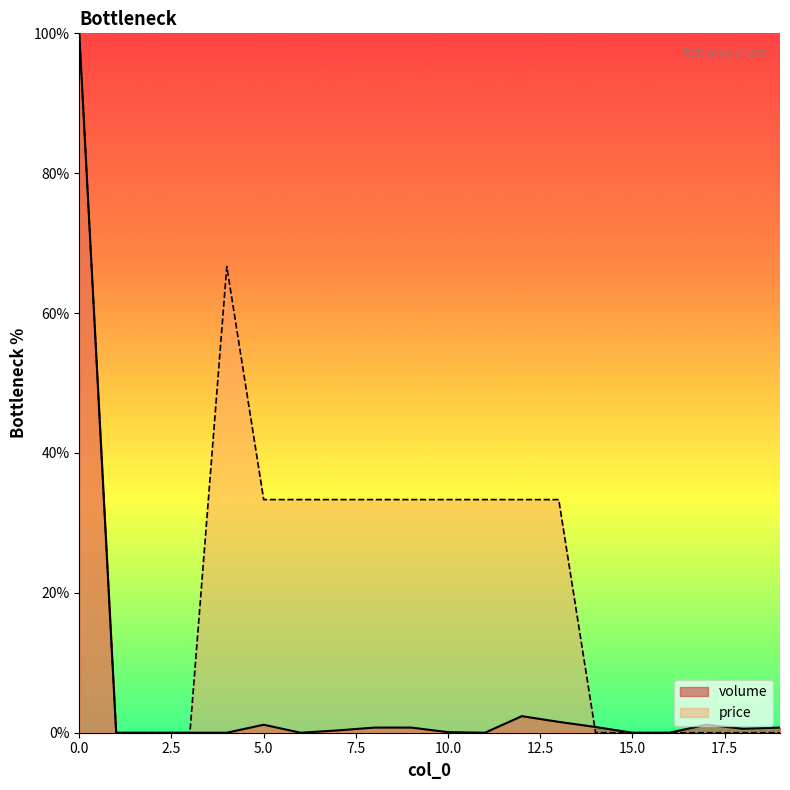

How many interior local valleys does the volume series have?

3